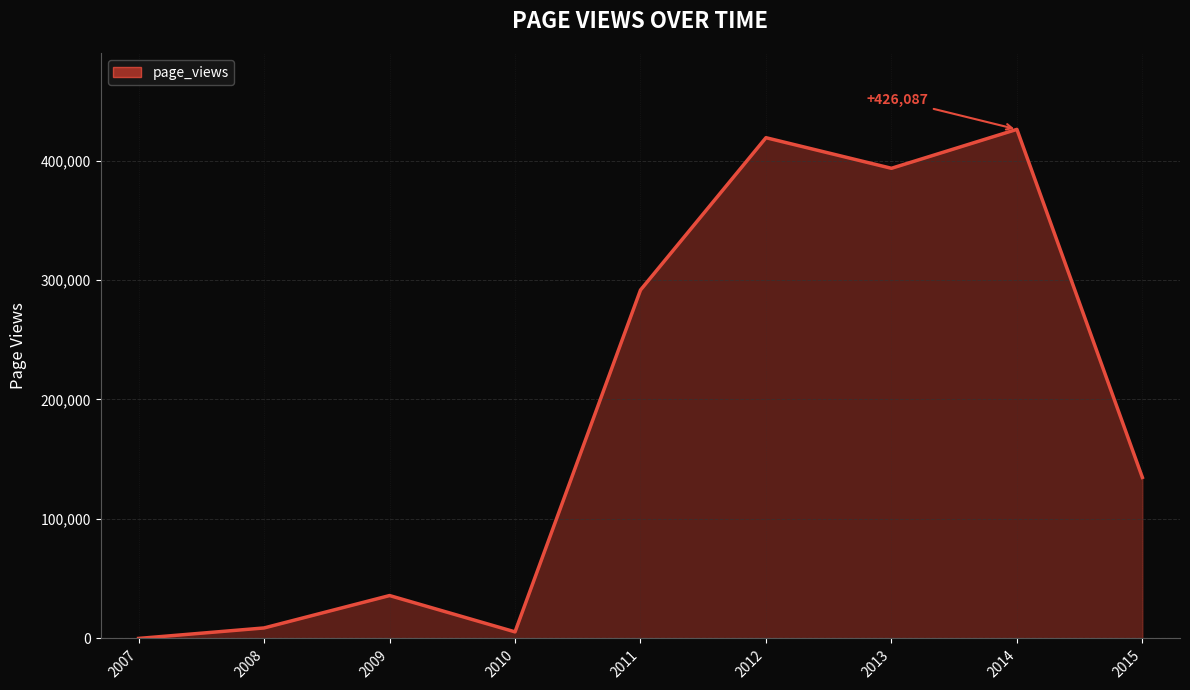

At which category does the chart reach its peak across all series?

2014